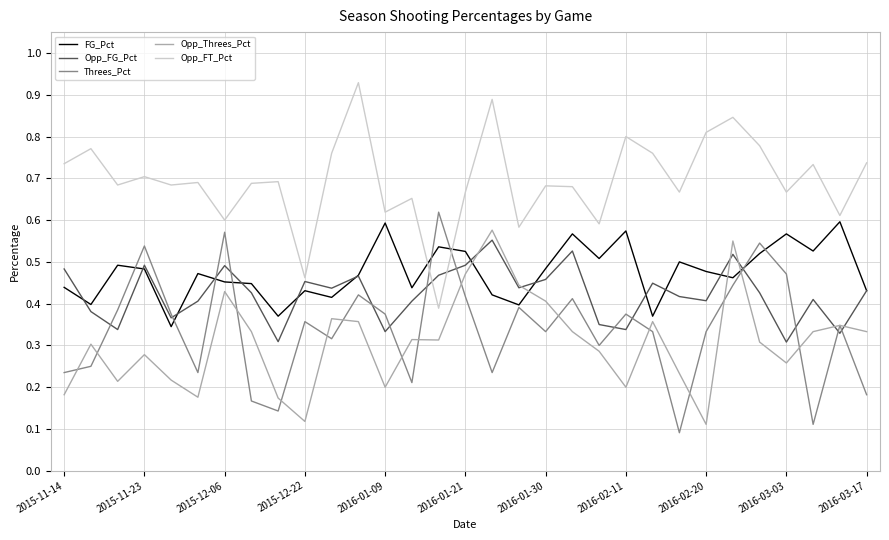

True or false: Opp_FT_Pct and Opp_Threes_Pct cross at least once.

False